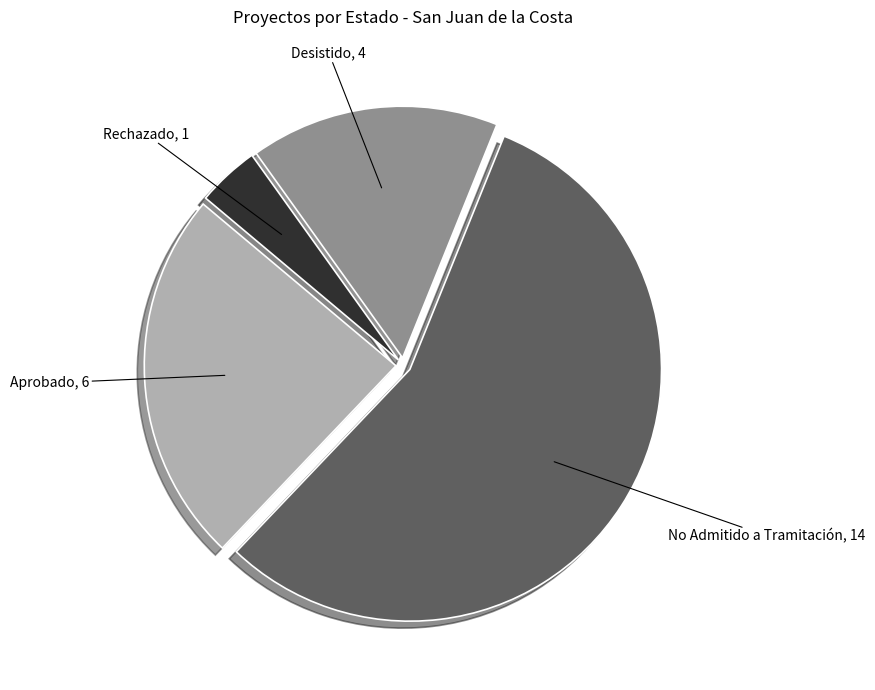

Rank the categories by value from lowest to highest.

Rechazado, Desistido, Aprobado, No Admitido a Tramitación